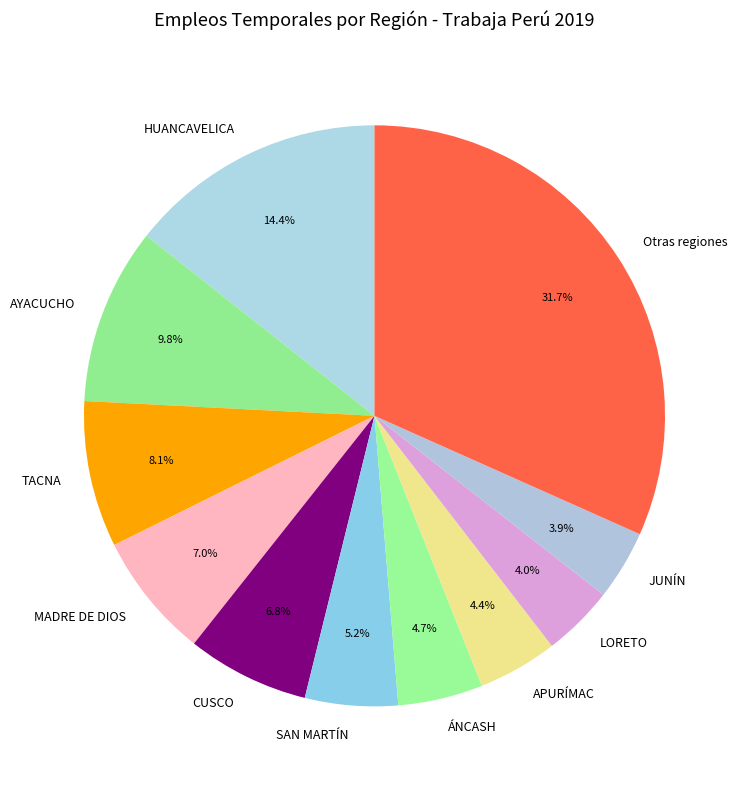

Is there a majority slice in this chart?

No